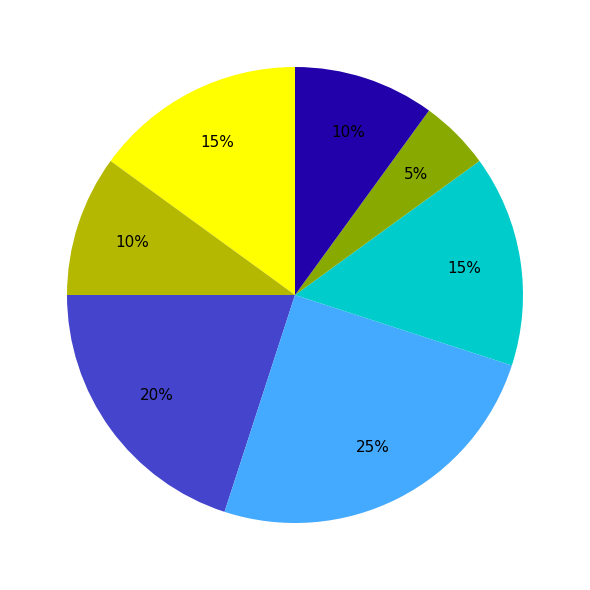

Is there any slice that represents more than half of the pie?

No